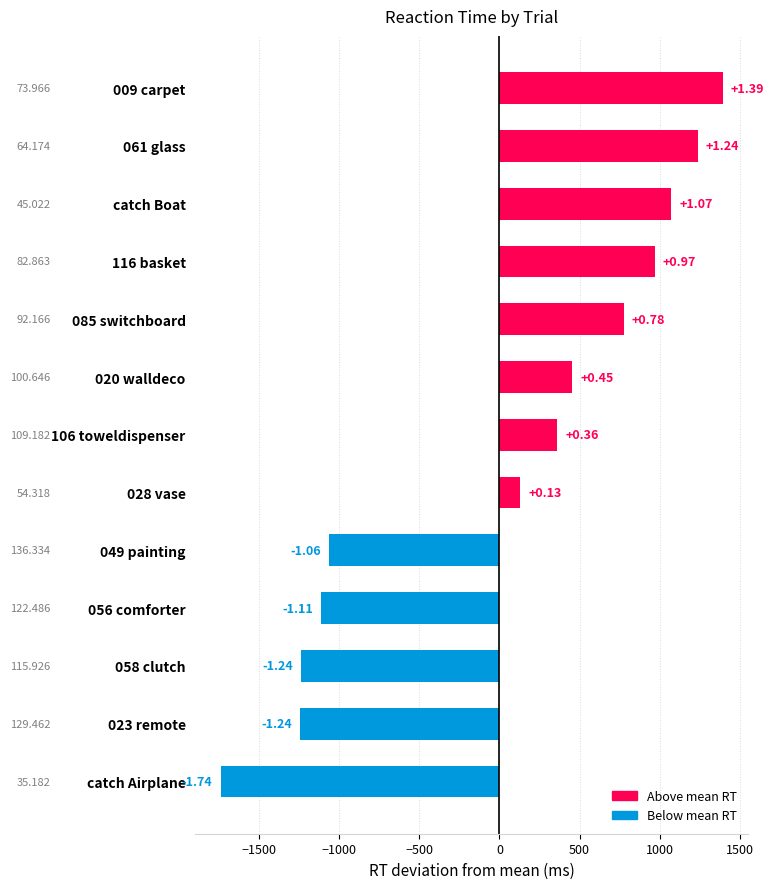

Are the bars horizontal?

Yes